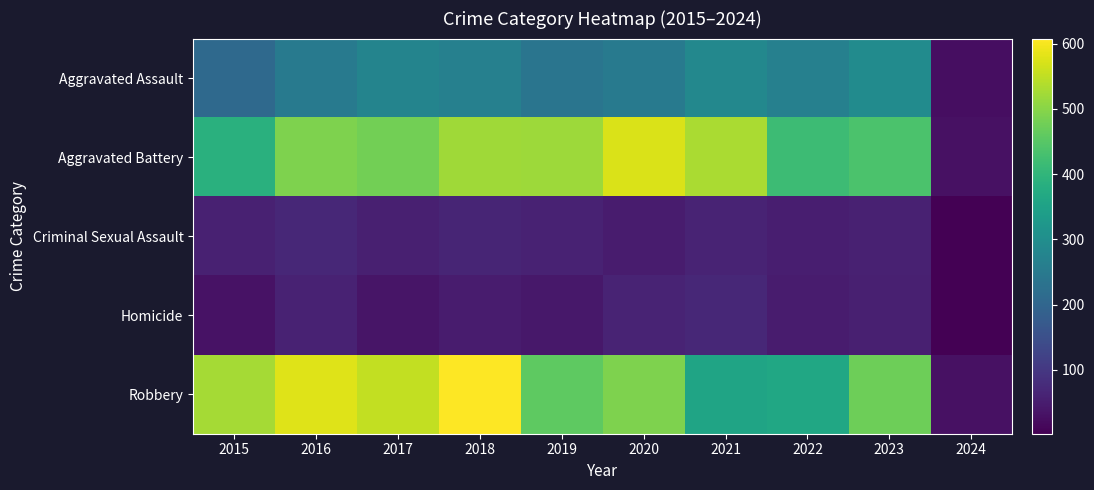

At how many categories does at least one series exceed 213?

9